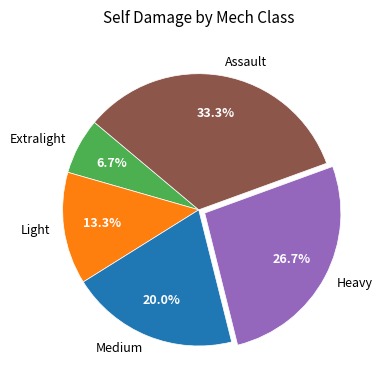

Is it true that Assault is 48% of the pie?

False